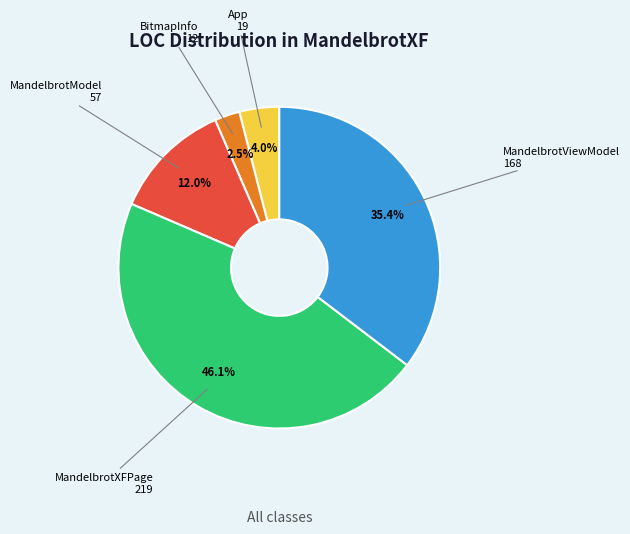

Does any single category account for the majority?

No